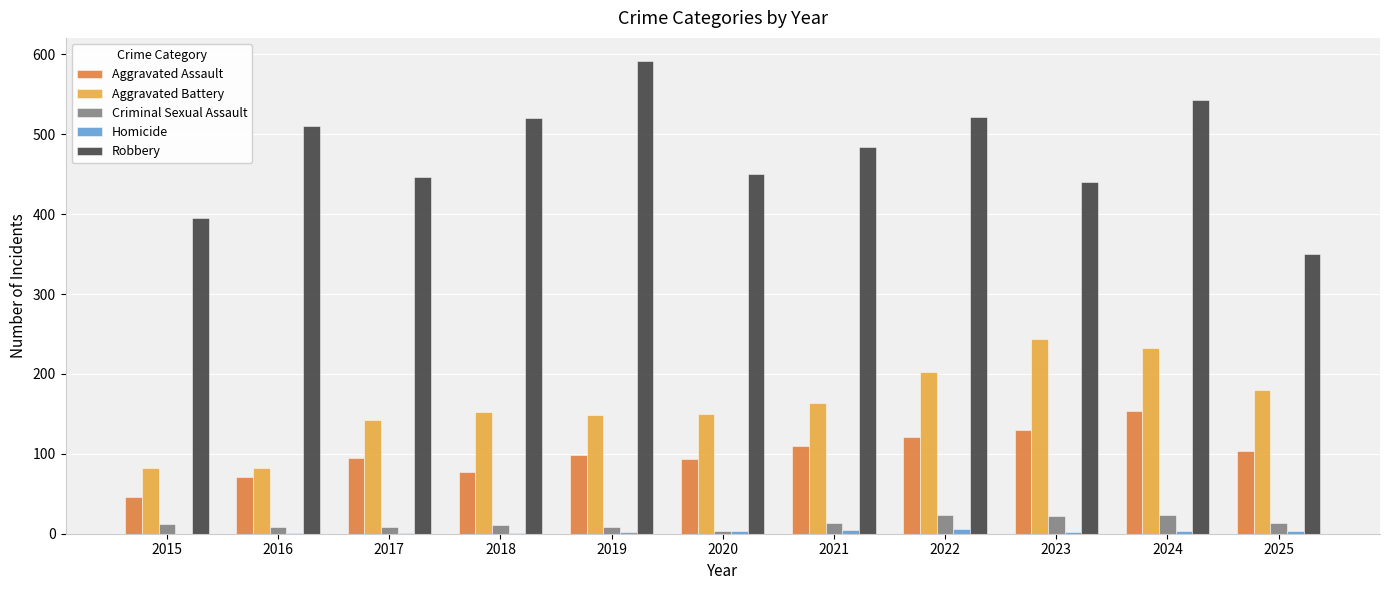

Which series changed the most between 2016 and 2018?

Aggravated Battery